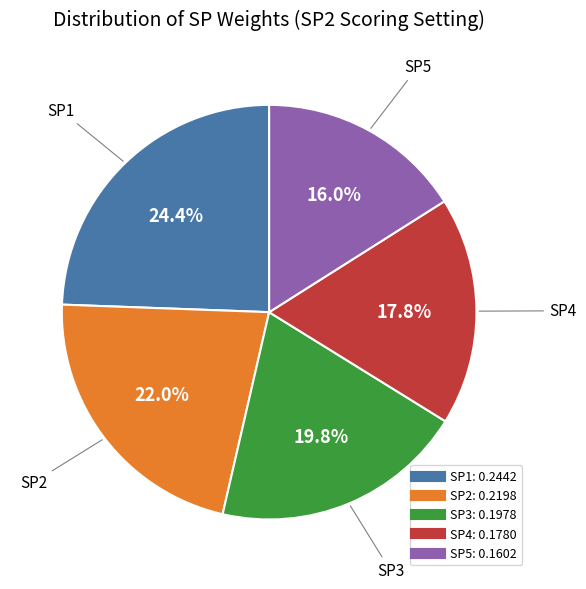

To the nearest percent, what is the difference between the largest and smallest slice percentages?

8%